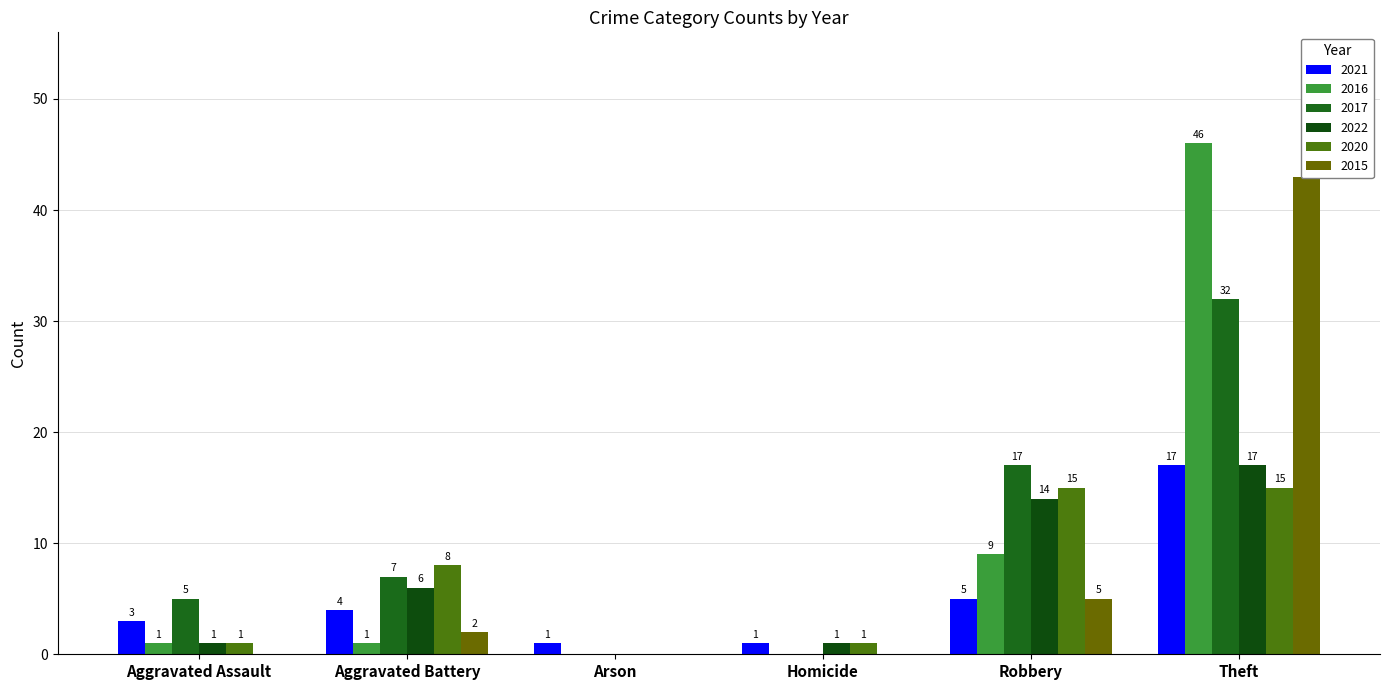

Between Aggravated Assault and Theft, which is larger?

Theft